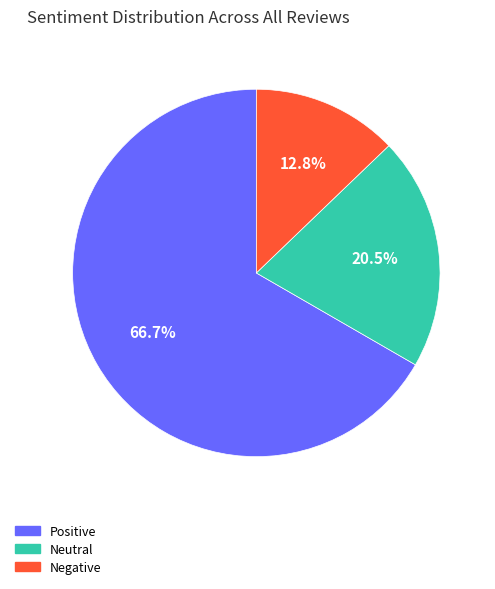

Is there a majority slice in this chart?

Yes